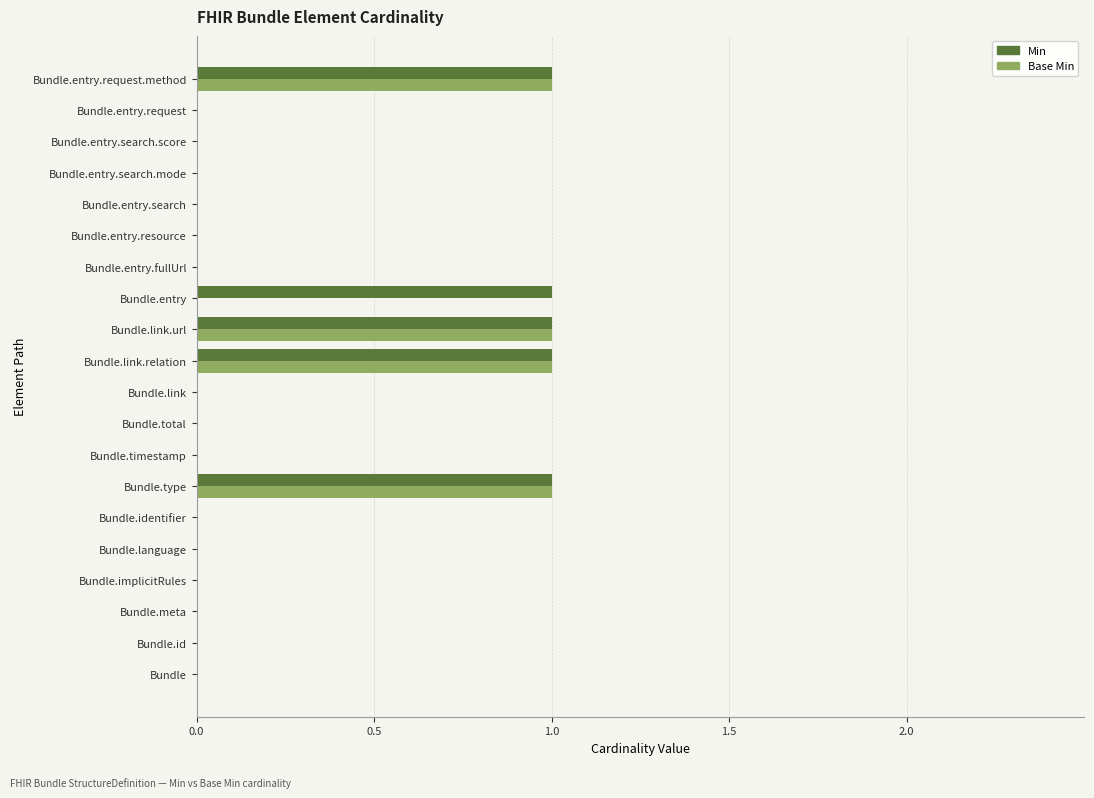

Is the value of Min at Bundle.type greater than the value of Base Min at Bundle.id?

Yes